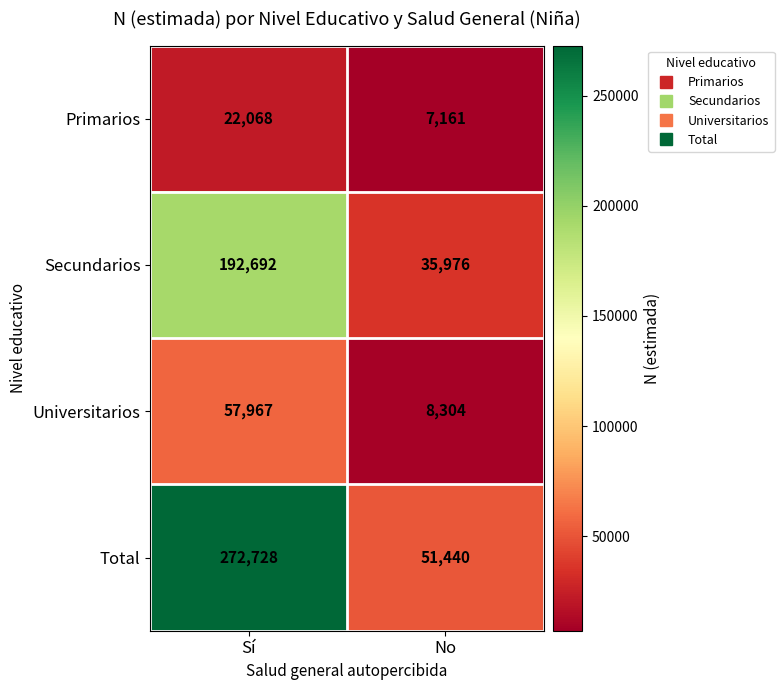

Reading left to right, list all the values displayed in this chart.

Primarios: Sí=22068	No=7161
Secundarios: Sí=192692	No=35976
Universitarios: Sí=57967	No=8304
Total: Sí=272728	No=51440